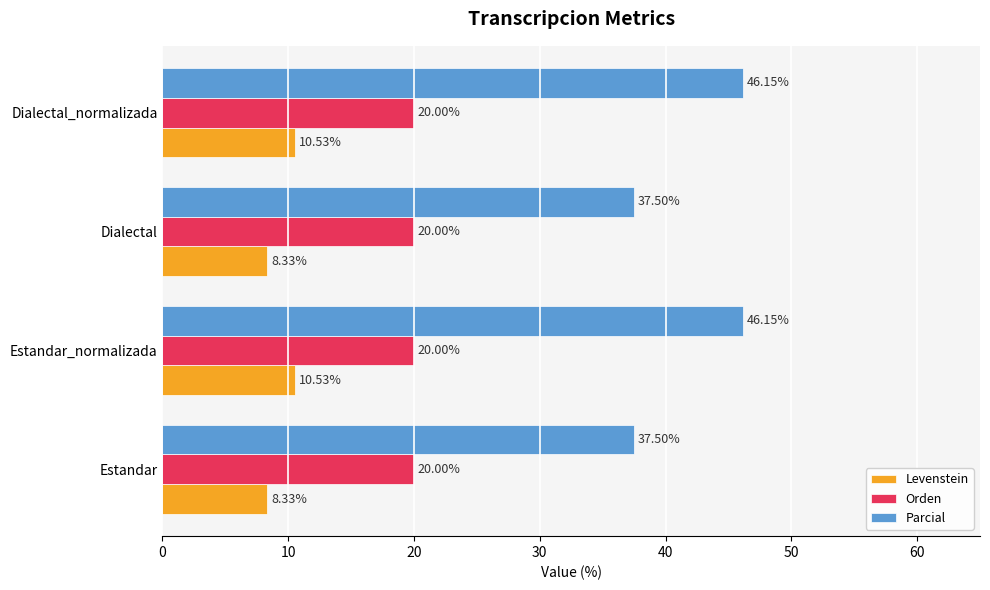

List the series in order of their overall mean, highest first.

Parcial, Orden, Levenstein